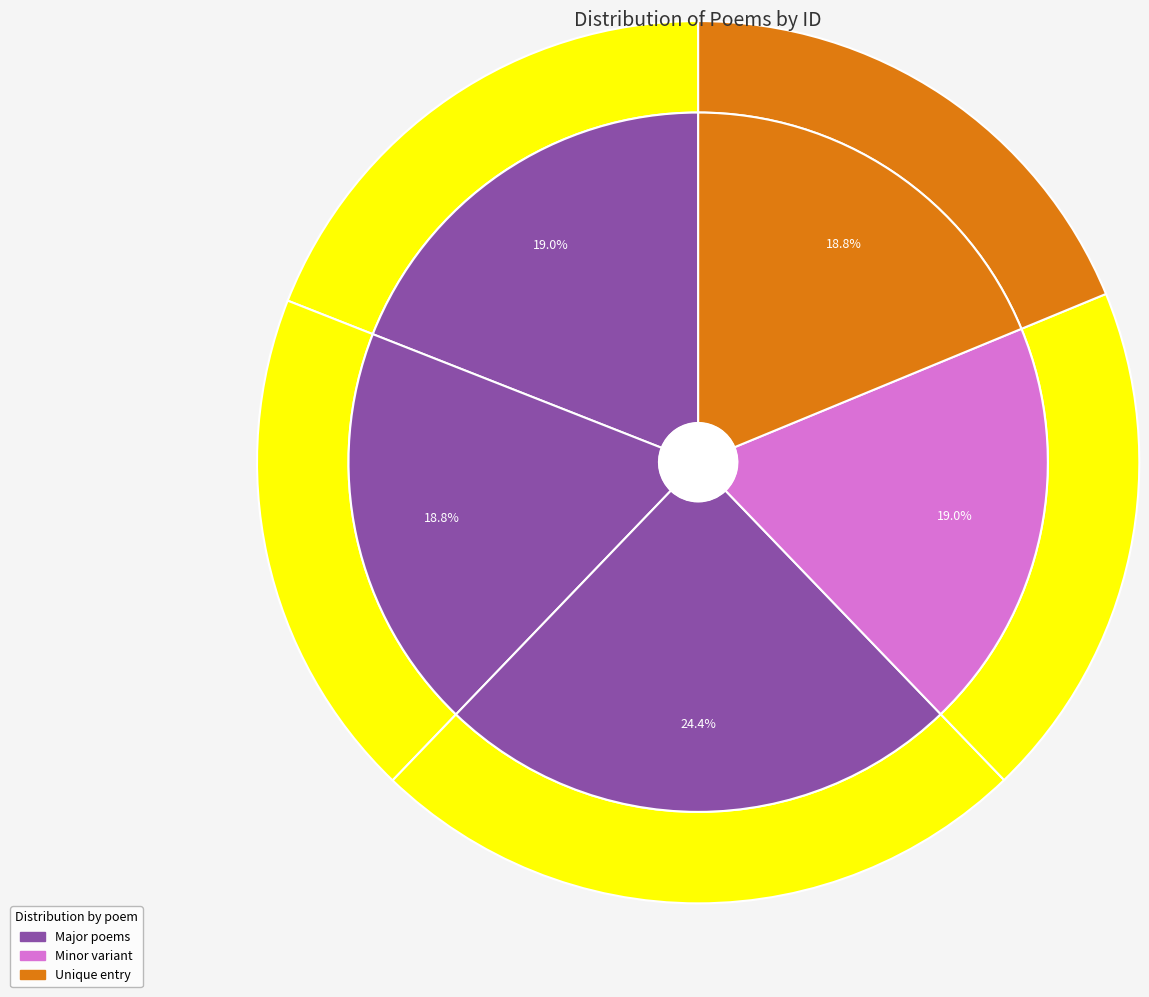

What percentage is NOT represented by 夜泊彭城梦家君作二首 其二?

81.0%